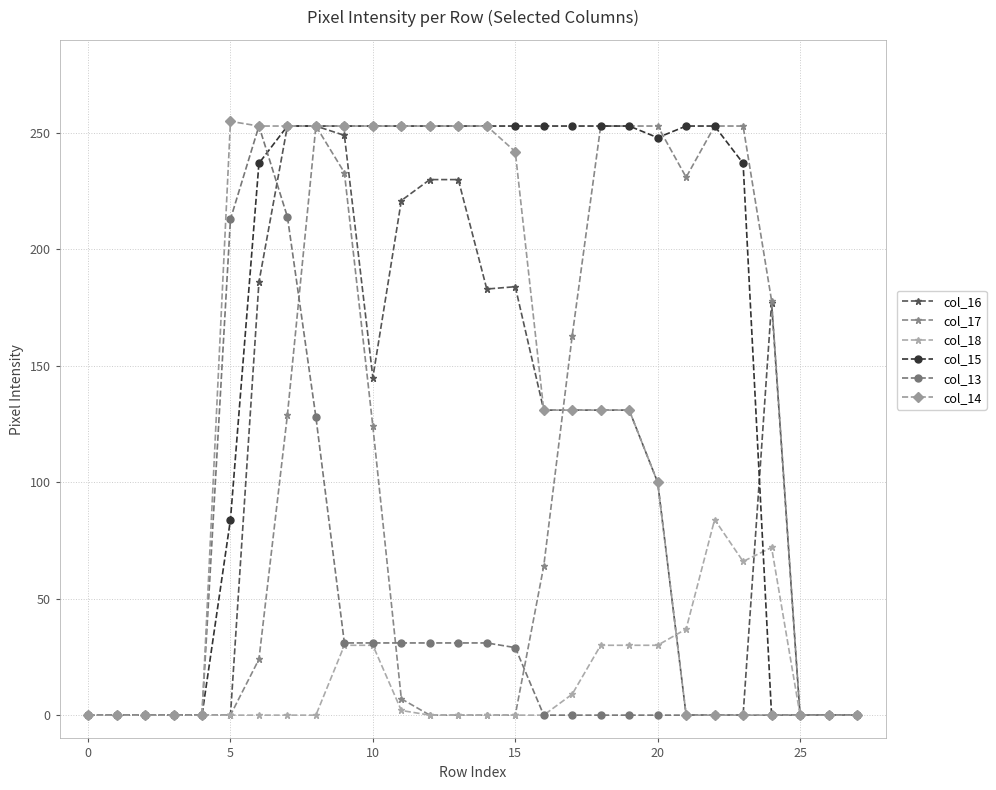

At how many categories does at least one series exceed 44?

20